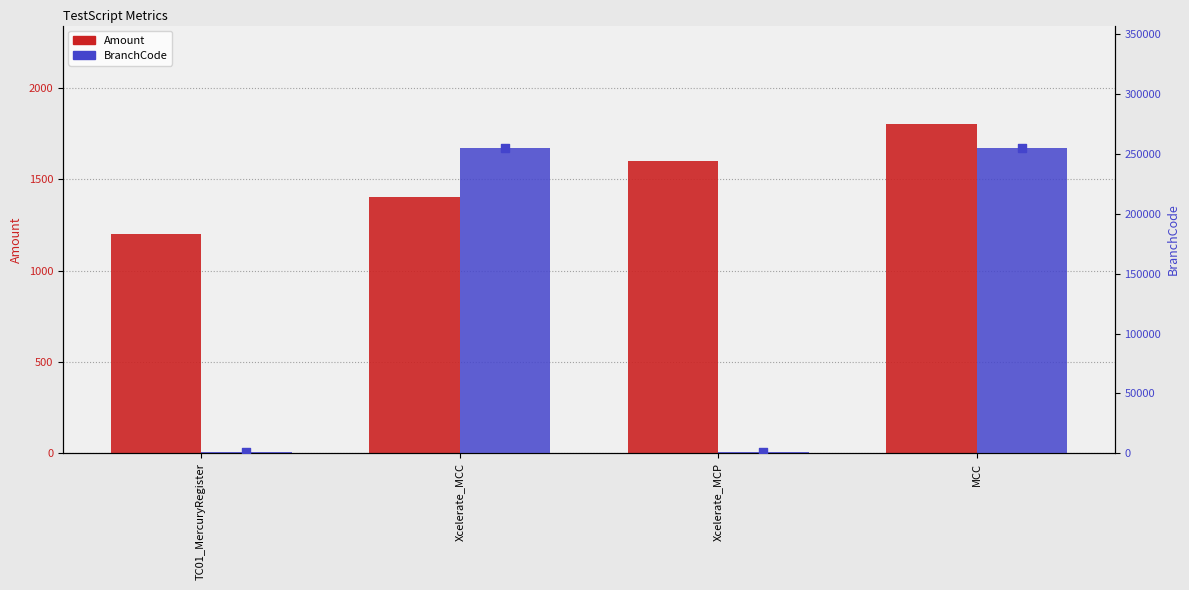

Is the value of Amount at MCC greater than the value of BranchCode at MCC?

No